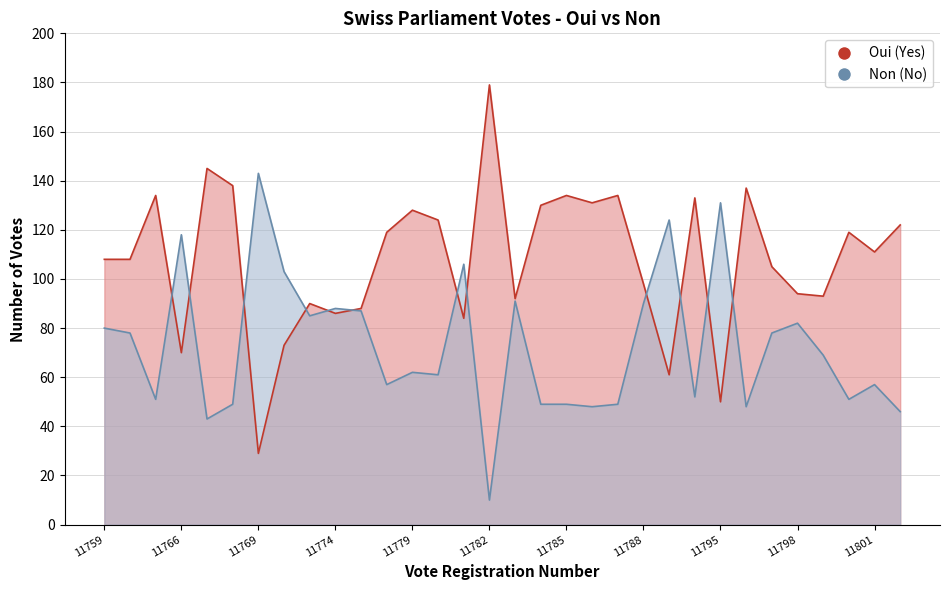

Is the value of Non at 11773 greater than the value of Oui at 11789?

Yes